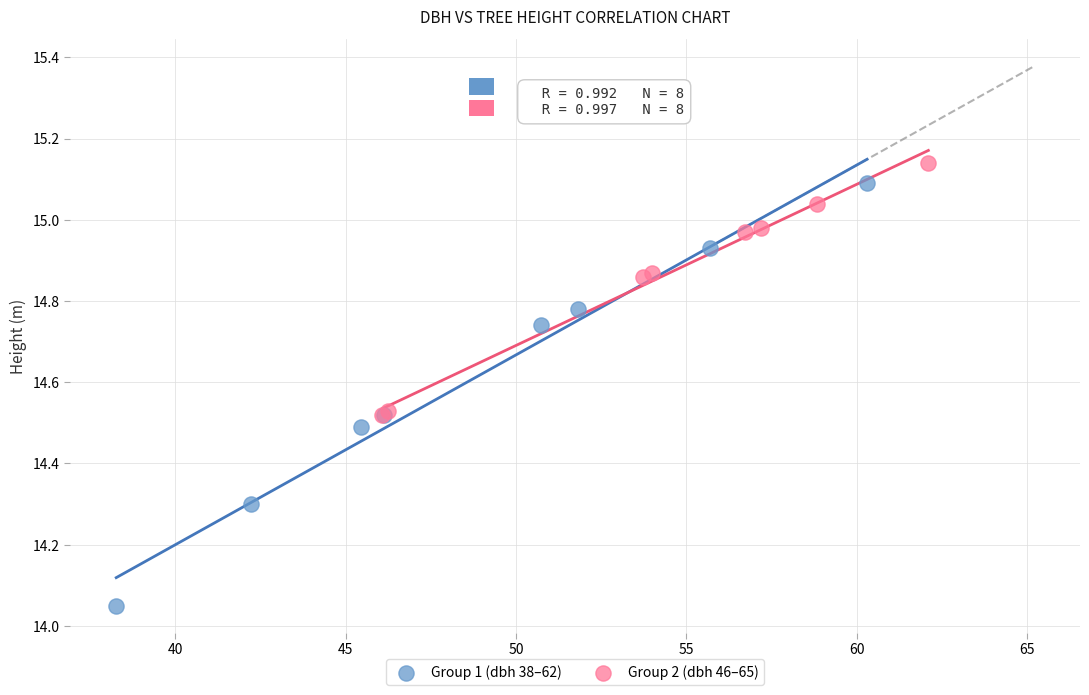

Which series has the widest spread of Y values?

Group 1 (dbh 38–62)